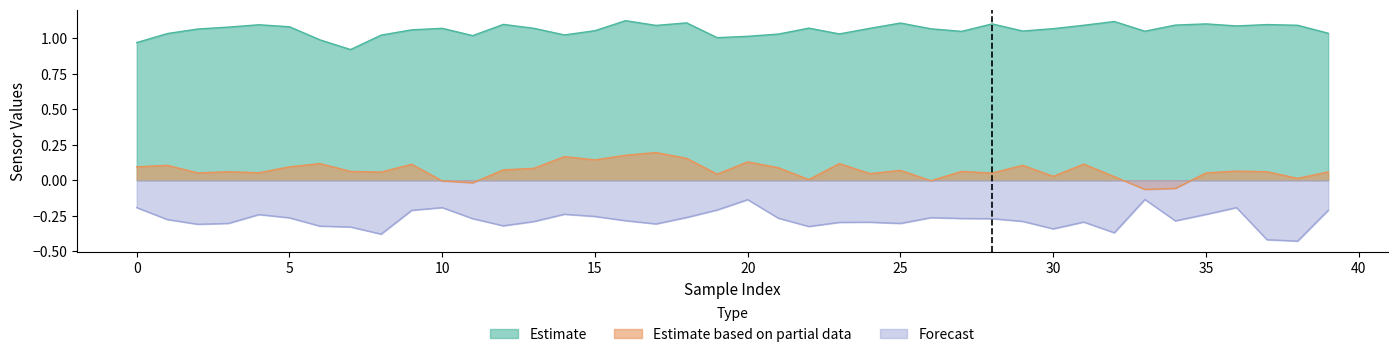

Is it true that Forecast equals -0.5 at 25?

False